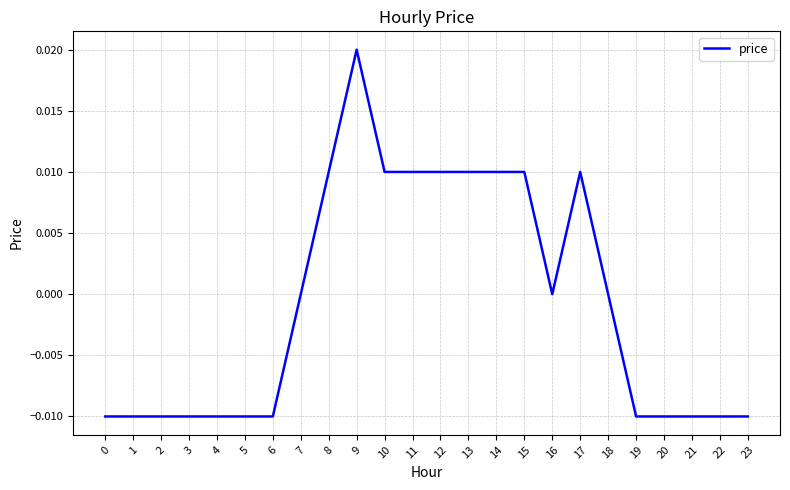

Does the chart have visible grid lines?

Yes